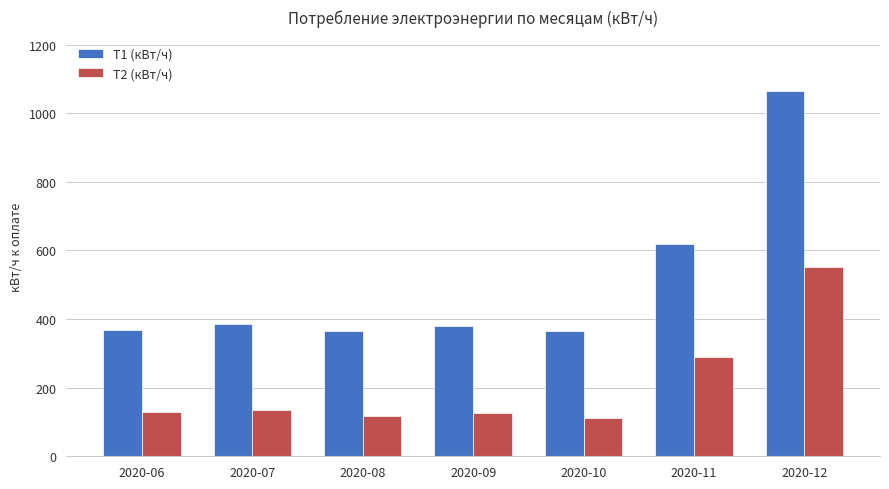

How many bars are there in total?

14